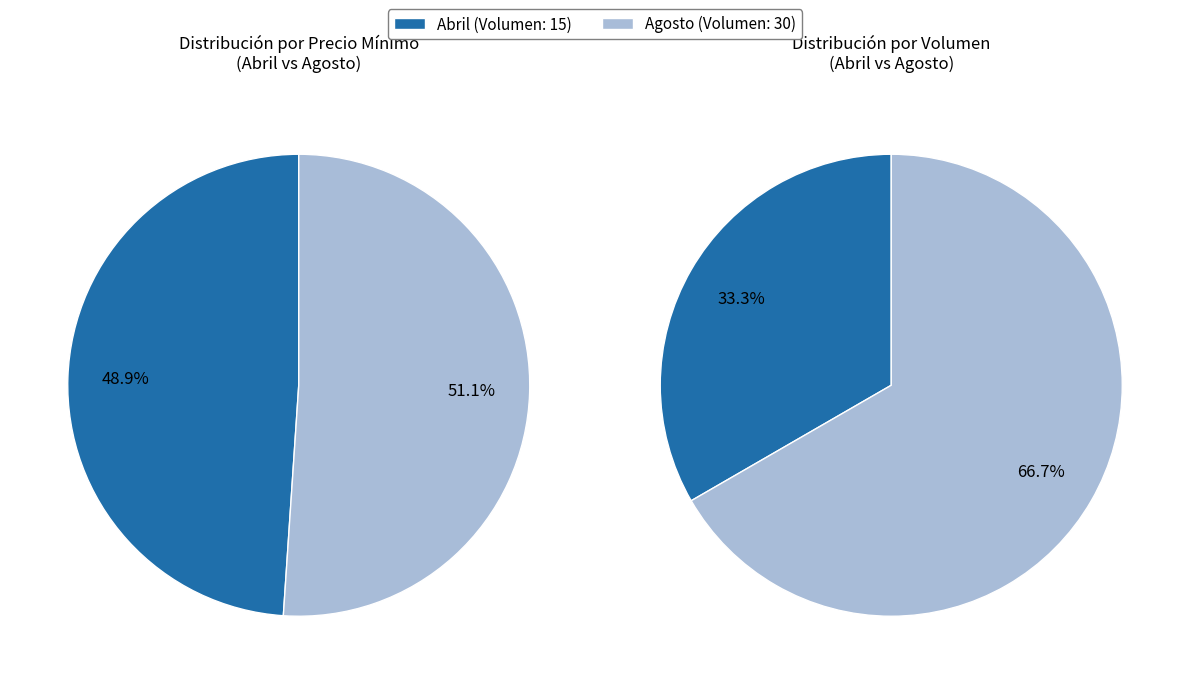

How many slices are in this pie chart?

2